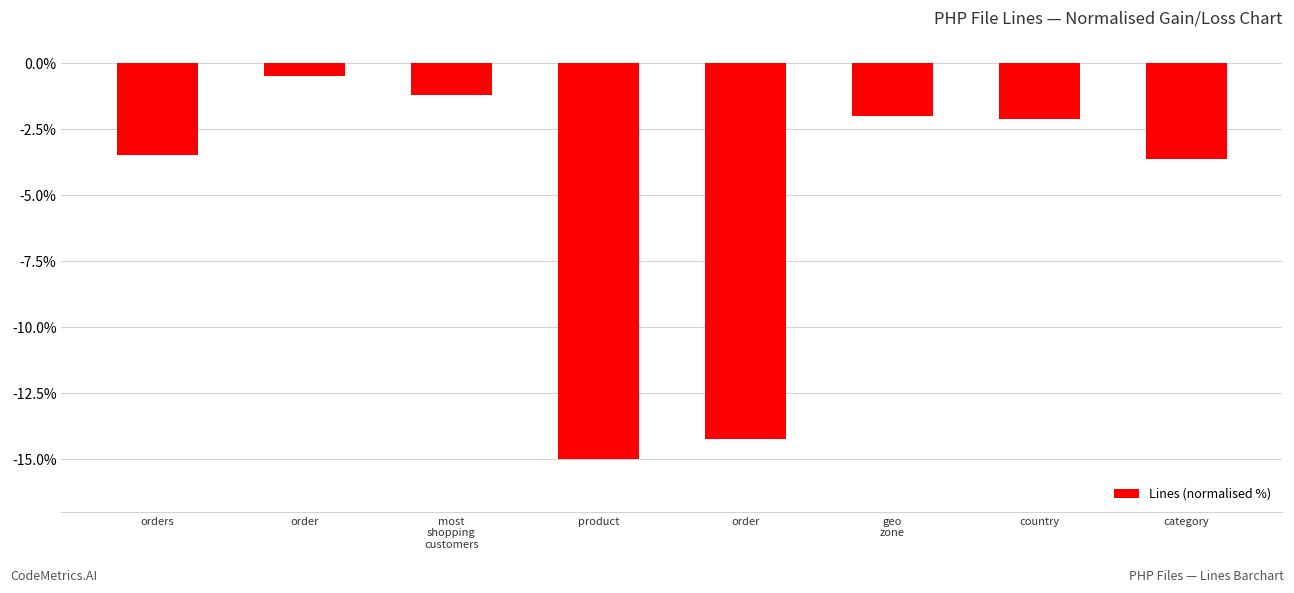

What is the label of the 3rd bar from the right?

geo
zone